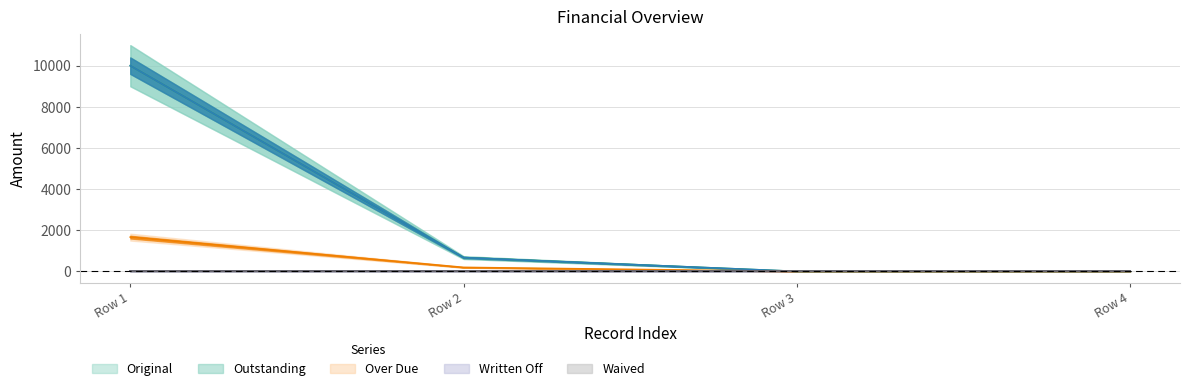

Is the value of Original at 0 greater than the value of Outstanding at 0?

No